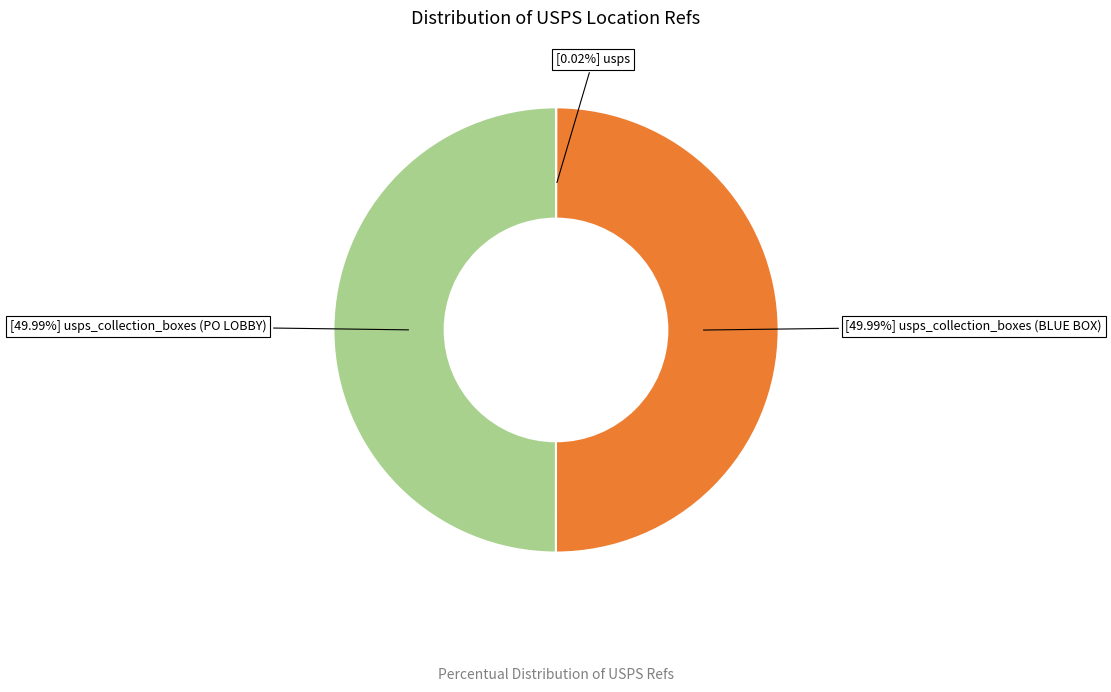

To the nearest percent, what is the difference between the largest and smallest slice percentages?

50%